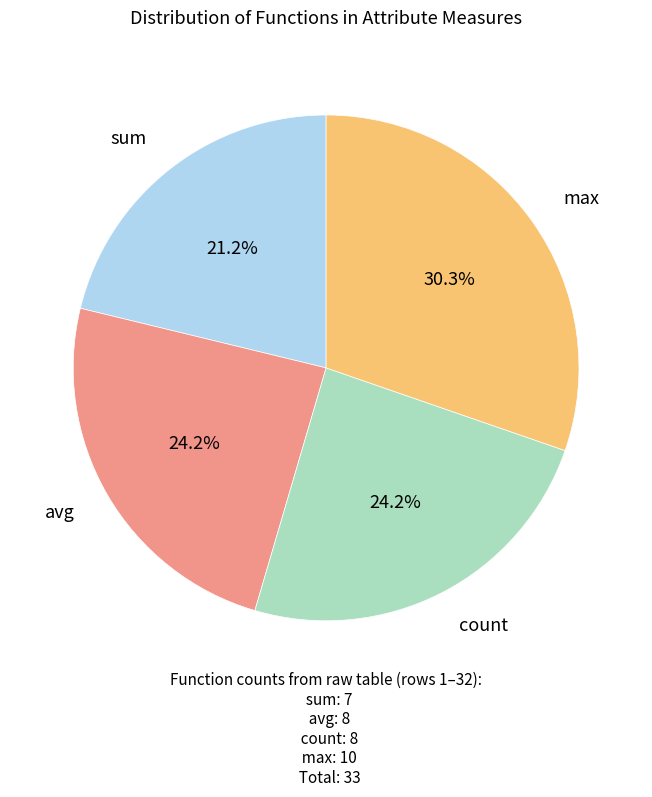

True or false: count accounts for 24% of the total.

True